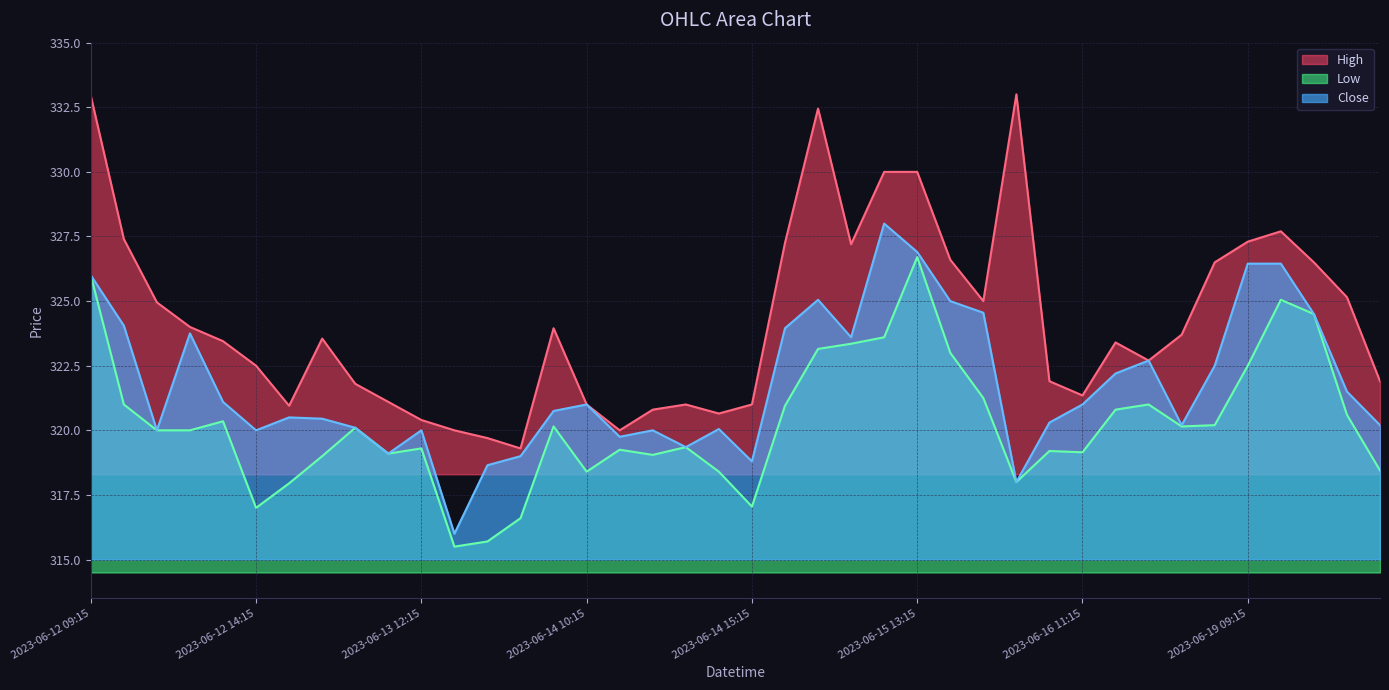

The Close series shows 322.5 at 2023-06-16 15:15. True or false?

True